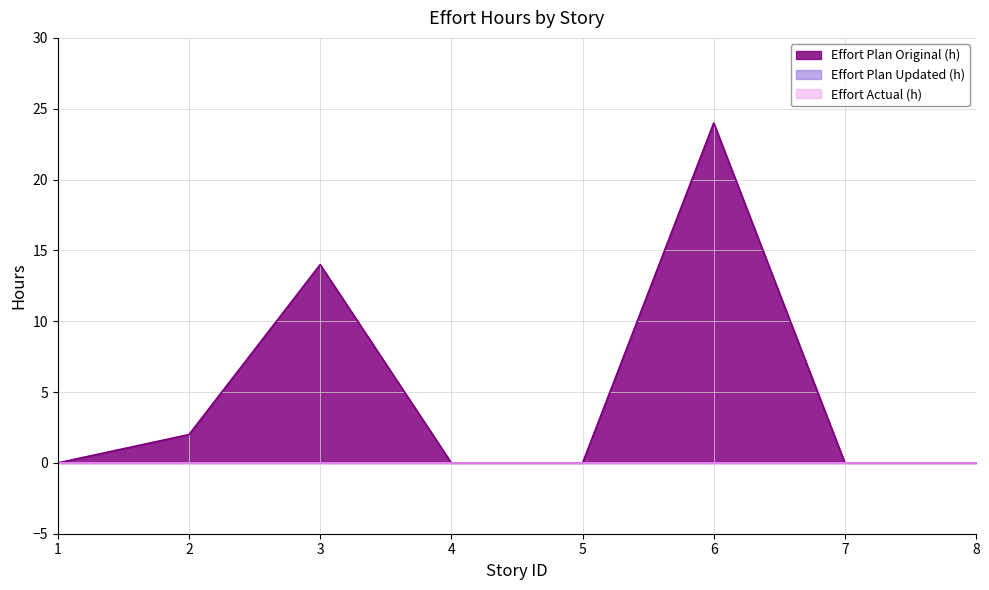

Which series has the largest total across all categories?

Effort Plan Original (h)